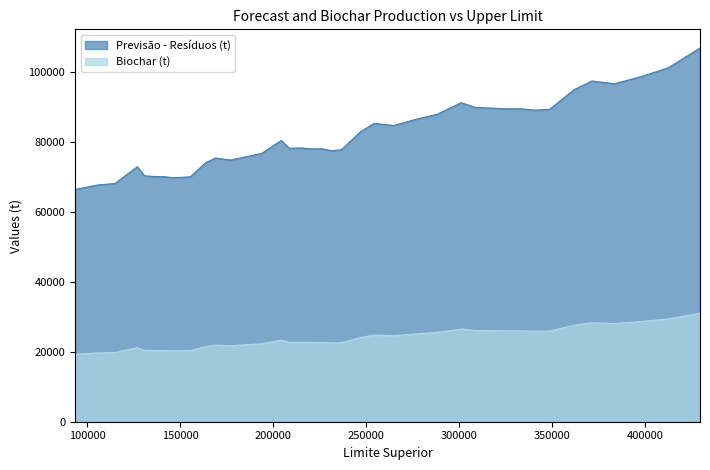

What is the minimum value for Biochar (t)?

19264.6